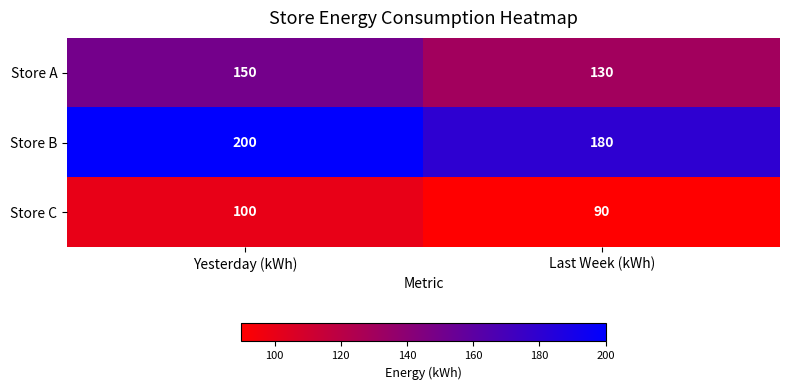

Which category has the lowest value across all series?

Last Week (kWh)